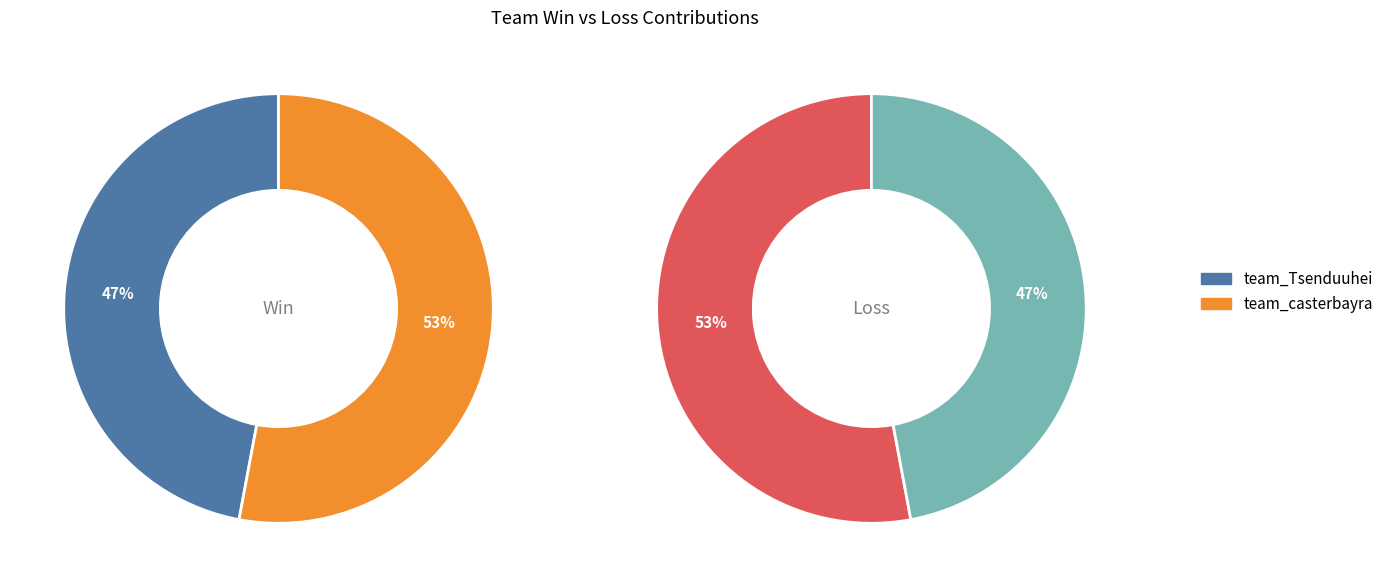

Which category has the biggest portion of the pie?

team_casterbayra